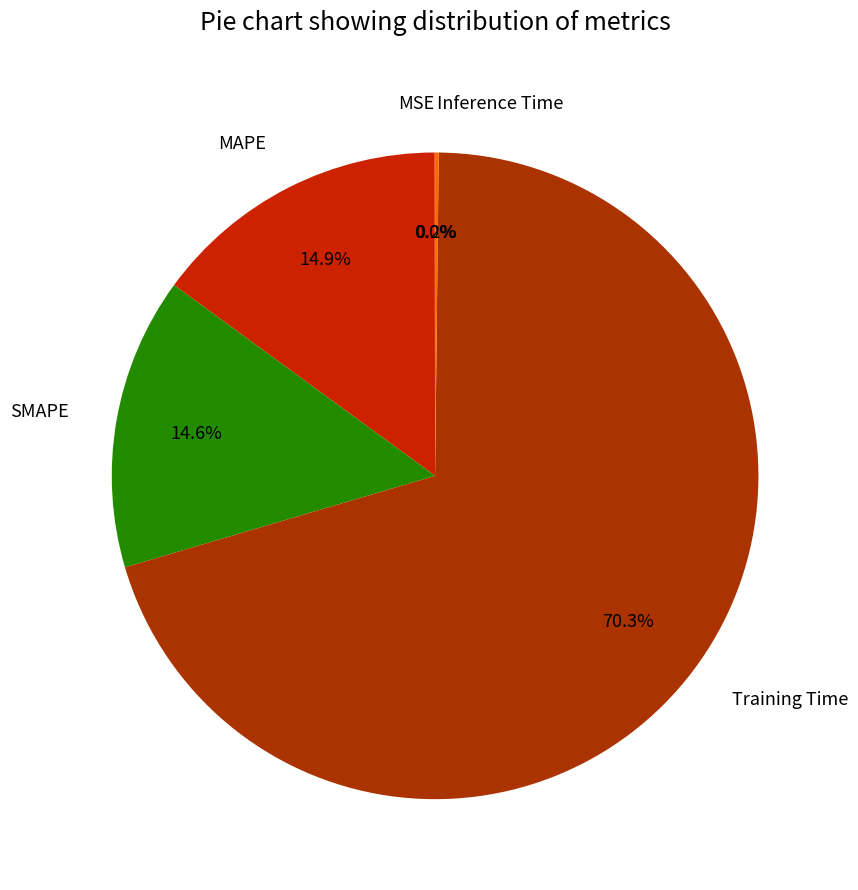

The Training Time slice represents 70% of the pie. True or false?

True